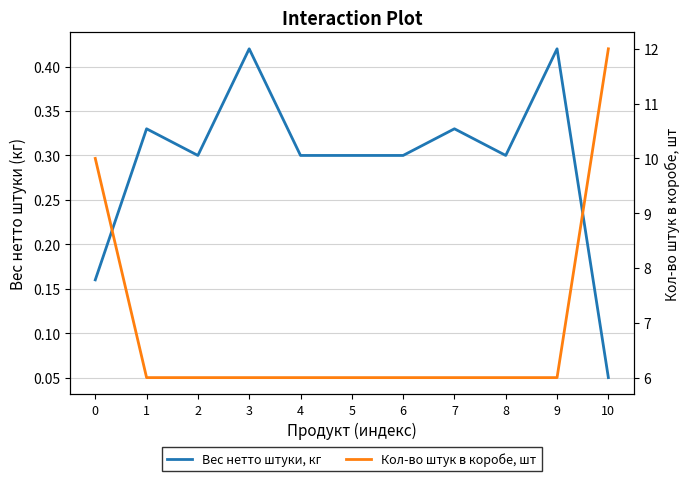

Reading left to right, list all the values displayed in this chart.

Вес нетто штуки, кг: 0=0.2	1=0.3	2=0.3	3=0.4	4=0.3	5=0.3	6=0.3	7=0.3	8=0.3	9=0.4	10=0.1
Кол-во штук в коробе, шт: 0=10.0	1=6.0	2=6.0	3=6.0	4=6.0	5=6.0	6=6.0	7=6.0	8=6.0	9=6.0	10=12.0